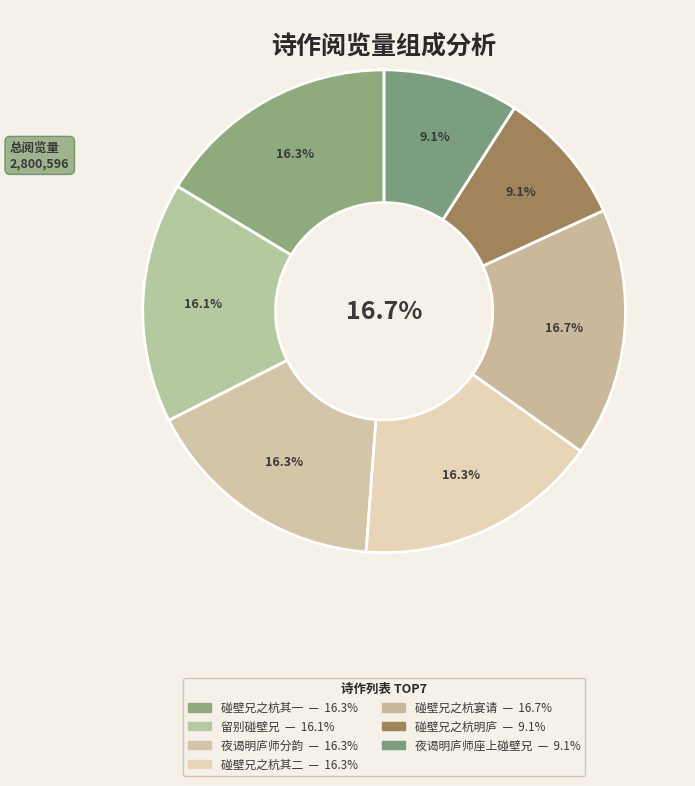

Is the sum of 碰壁兄之杭明庐师金溪山庄宴请已三日 and 碰壁兄之杭，明庐师金溪山庄宴请已三日 其一 greater than half?

No